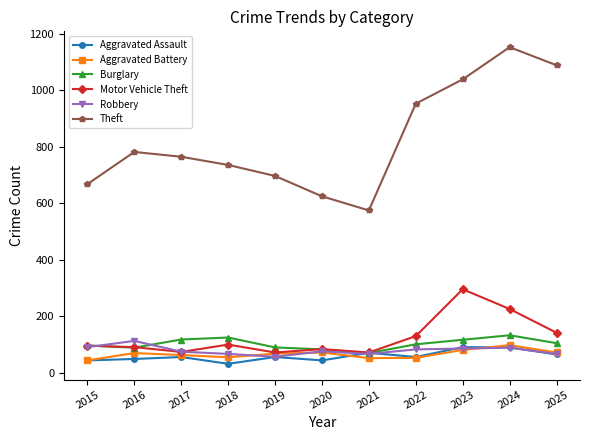

What is the difference between the highest and lowest values at 2016?

733